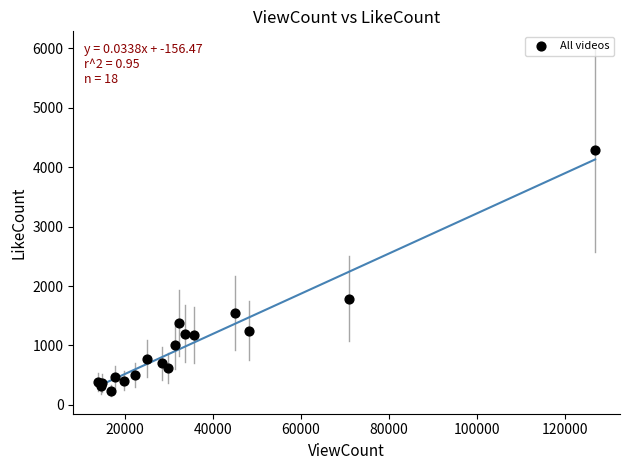

What Y value in the scatter plot is closest to 2261?

1790